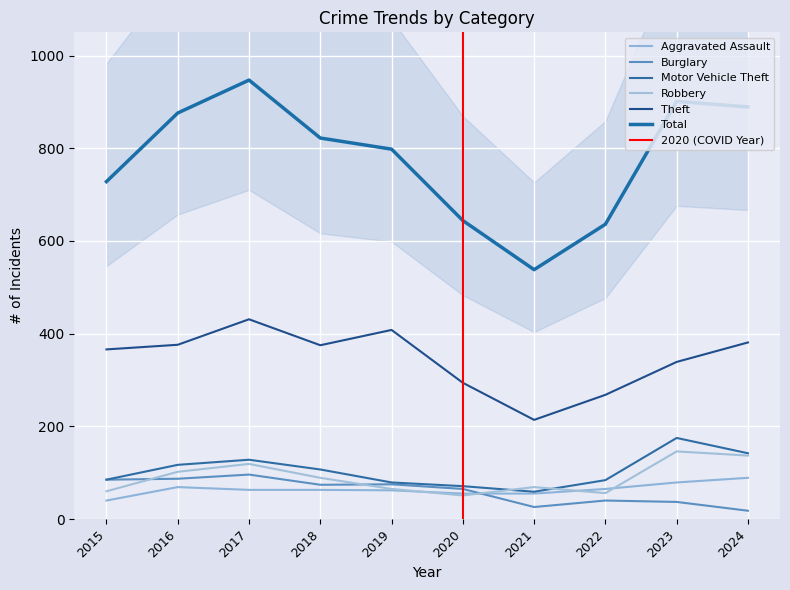

At which category is the sum across all series the highest?

2017